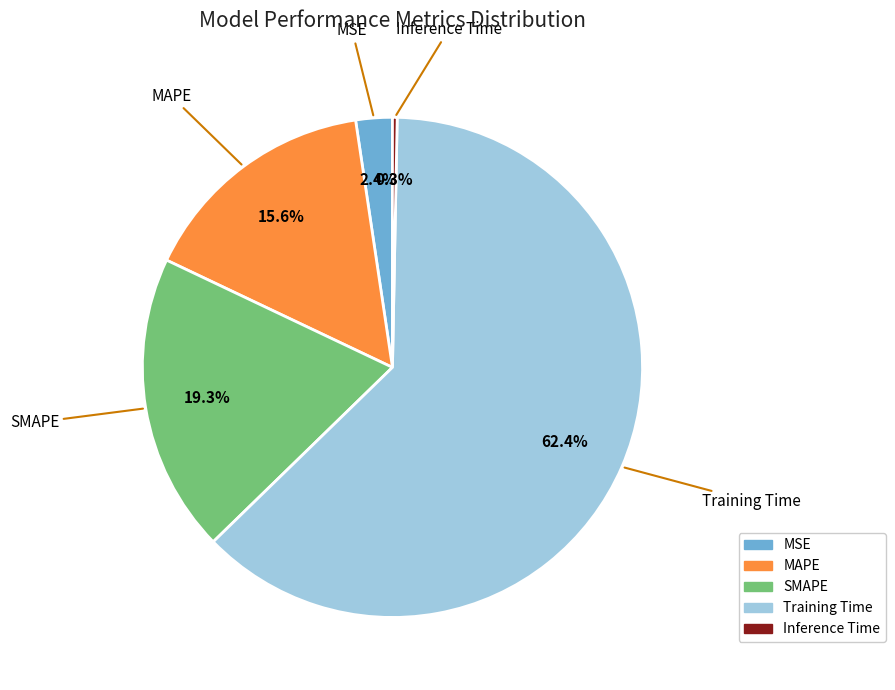

What is the largest slice in the pie chart?

Training Time